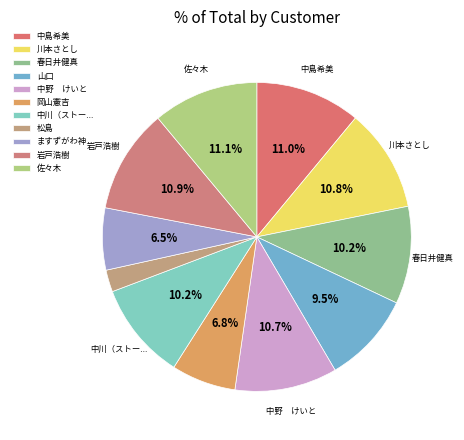

Count the number of slices in the pie.

11